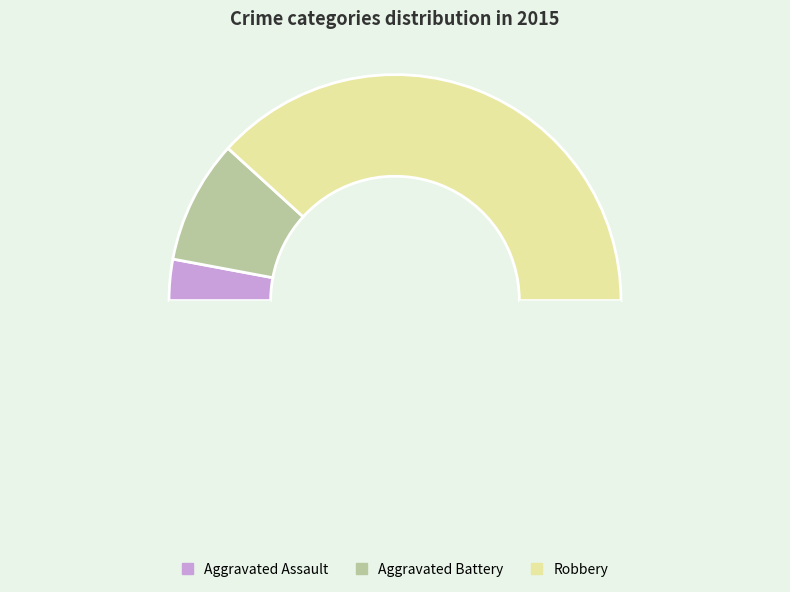

Which category has the smallest portion of the pie?

Aggravated Assault